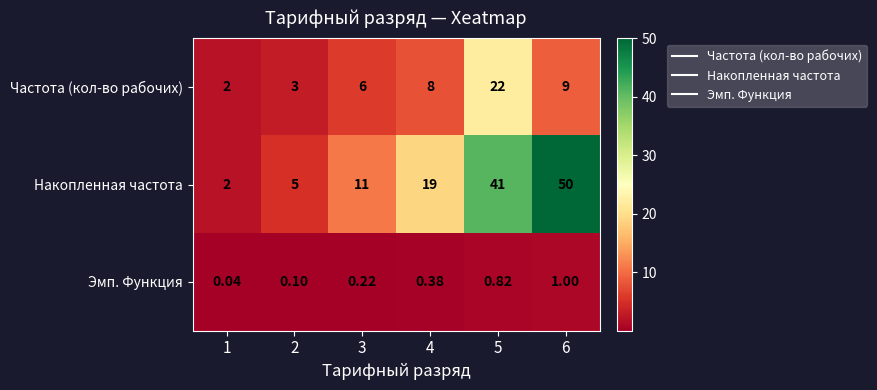

How many data points does each series have?

6